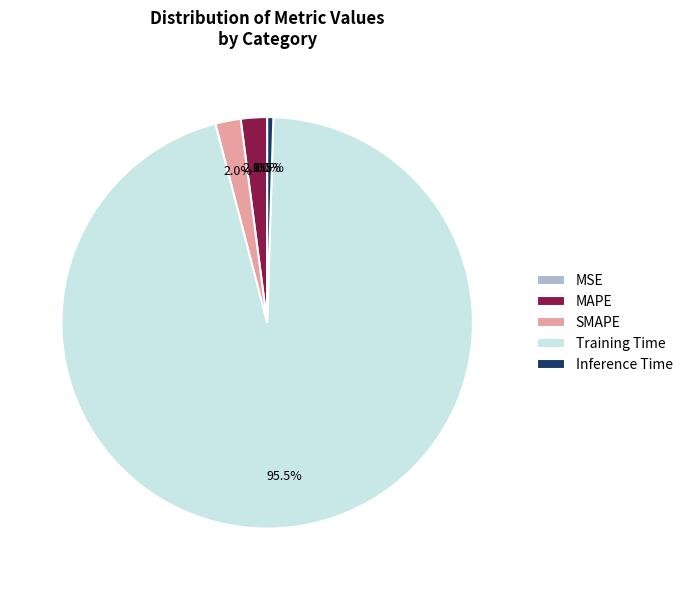

Does any single category account for the majority?

Yes